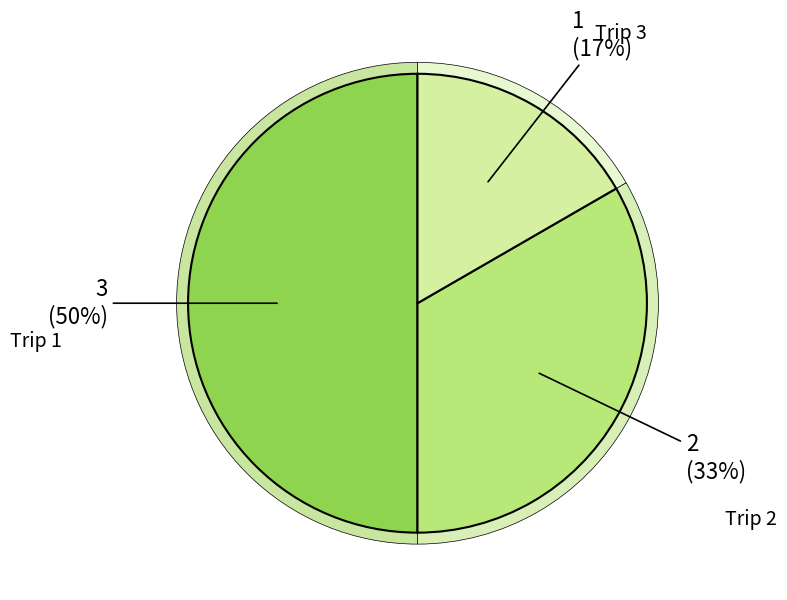

Is there a majority slice in this chart?

No